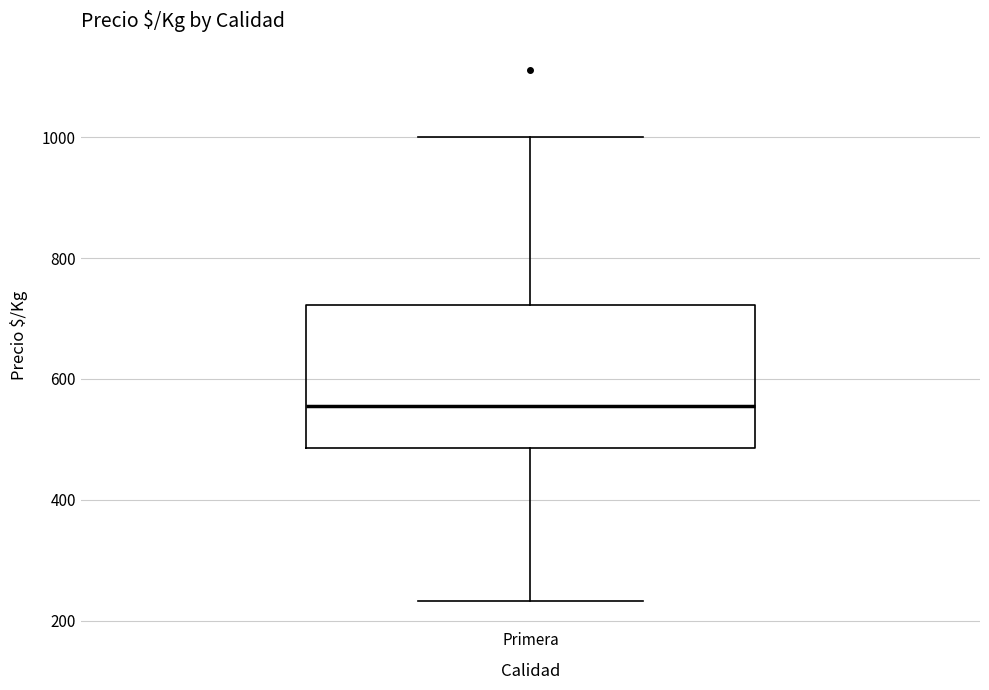

Read this box plot against the y-axis: the position of the median line, the range covered by the box, and the ends of both whiskers. The values are not printed on the chart, so give them approximately, as read against the axis.

median 560, box 480 to 720, whiskers 240 to 1000